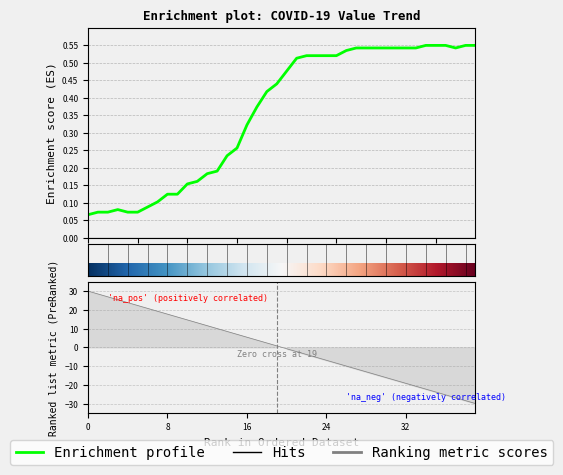

Reading right to left, extract all data points from this chart.

0.6	0.6	0.5	0.6	0.6	0.6	0.5	0.5	0.5	0.5	0.5	0.5	0.5	0.5	0.5	0.5	0.5	0.5	0.5	0.5	0.4	0.4	0.4	0.3	0.3	0.2	0.2	0.2	0.2	0.2	0.1	0.1	0.1	0.1	0.1	0.1	0.1	0.1	0.1	0.1